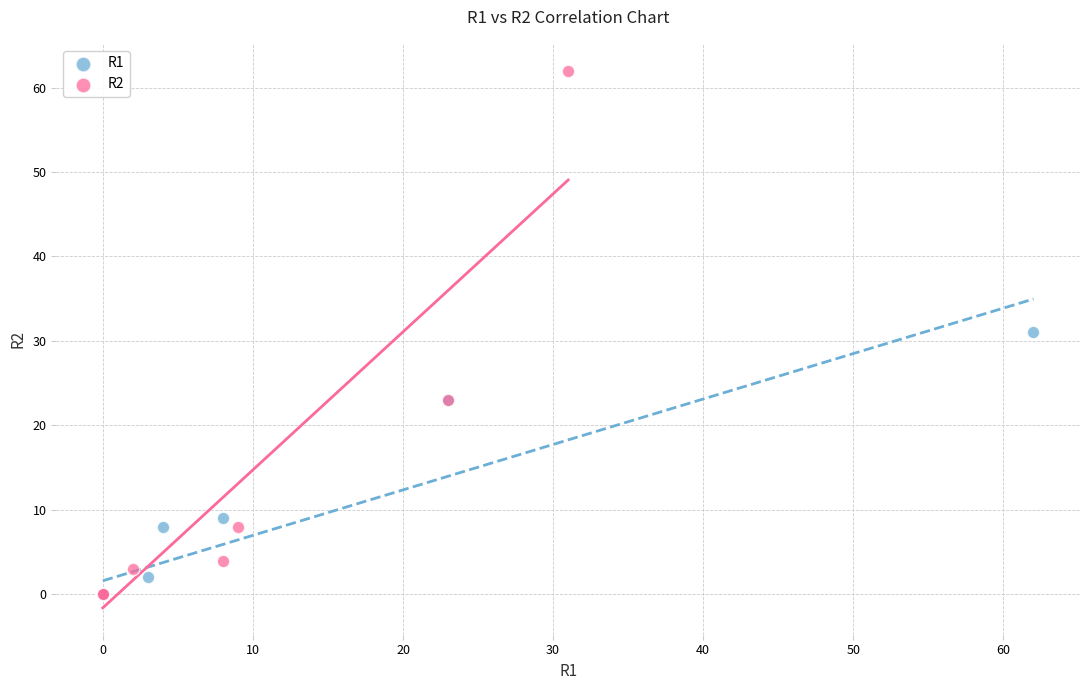

Which series has the widest spread of Y values?

R2